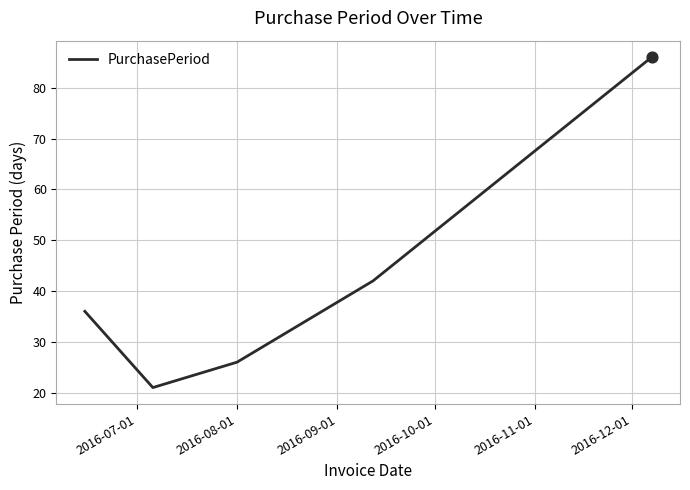

True or false: the data has more than 1 interior local peaks.

False